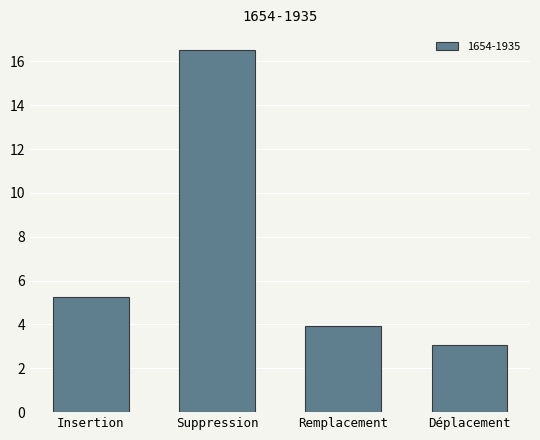

Between Déplacement and Insertion, which is larger?

Insertion